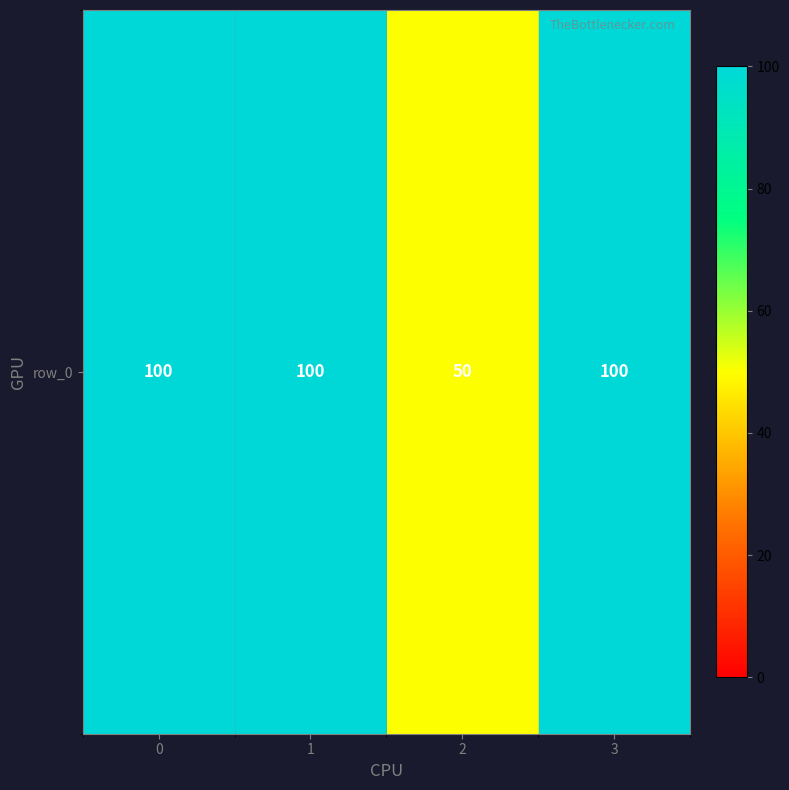

Reading left to right, extract all data points from this chart.

100	100	50	100